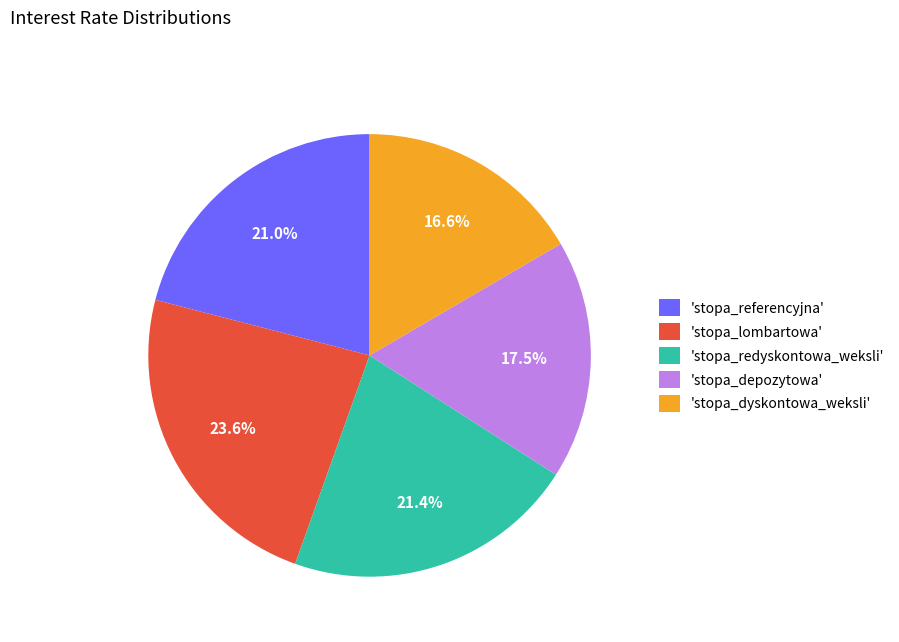

Which has a higher value, 'stopa_referencyjna' or 'stopa_dyskontowa_weksli'?

'stopa_referencyjna'